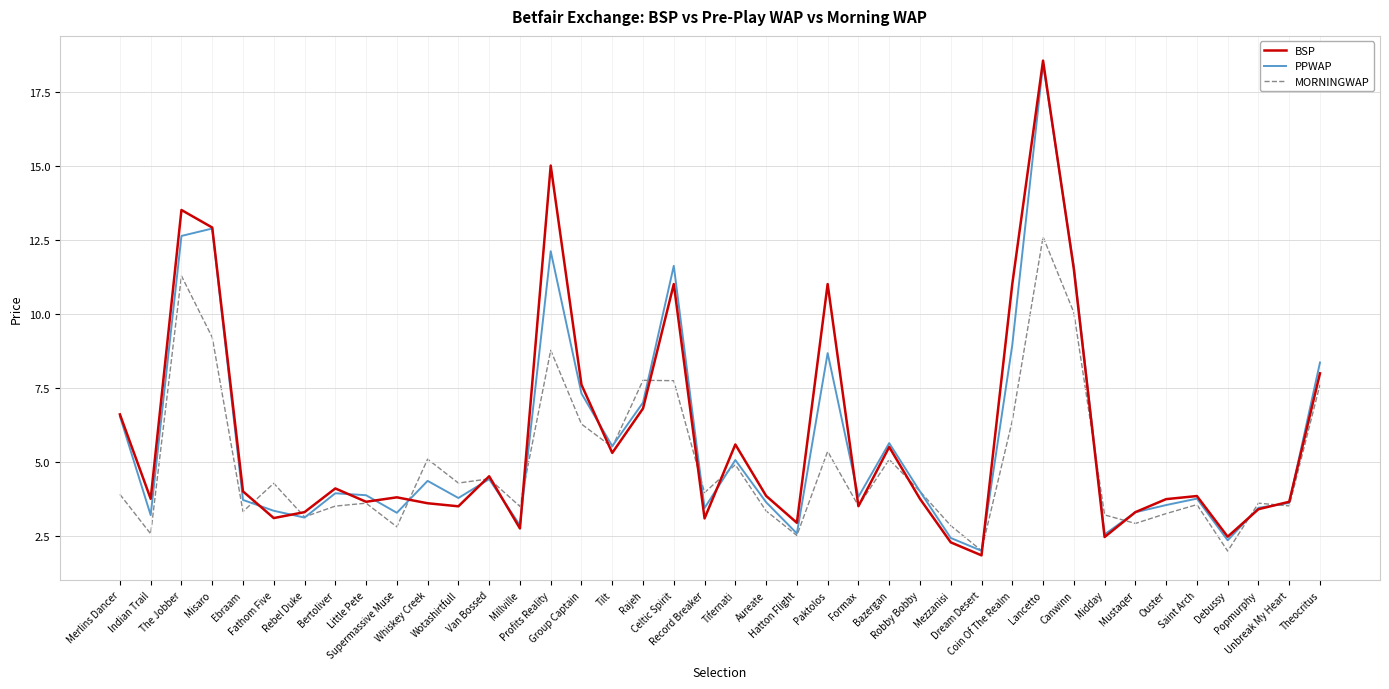

Which category has the highest value across all series?

Lancetto